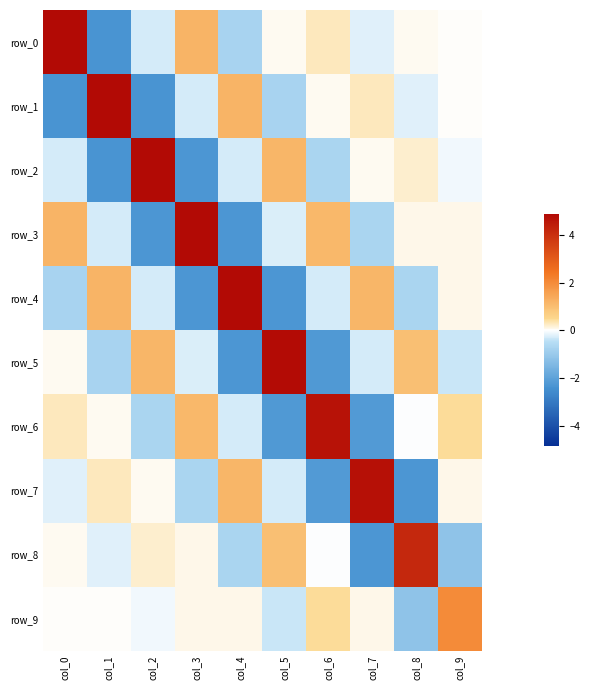

Reading right to left, list all the values displayed in this chart.

row_0: 0.0	0.1	-0.2	0.3	0.1	-0.7	1.2	-0.3	-2.3	4.9
row_1: 0.0	-0.2	0.3	0.0	-0.7	1.2	-0.3	-2.3	4.9	-2.3
row_2: -0.1	0.2	0.0	-0.7	1.2	-0.3	-2.3	4.9	-2.3	-0.3
row_3: 0.1	0.1	-0.7	1.1	-0.3	-2.3	4.9	-2.3	-0.3	1.2
row_4: 0.1	-0.7	1.1	-0.3	-2.3	4.9	-2.3	-0.3	1.2	-0.7
row_5: -0.4	1.0	-0.3	-2.2	4.8	-2.3	-0.3	1.2	-0.7	0.1
row_6: 0.4	-0.0	-2.2	4.7	-2.2	-0.3	1.1	-0.7	0.0	0.3
row_7: 0.1	-2.3	4.7	-2.2	-0.3	1.1	-0.7	0.0	0.3	-0.2
row_8: -1.2	4.2	-2.3	-0.0	1.0	-0.7	0.1	0.2	-0.2	0.1
row_9: 2.0	-1.2	0.1	0.4	-0.4	0.1	0.1	-0.1	0.0	0.0